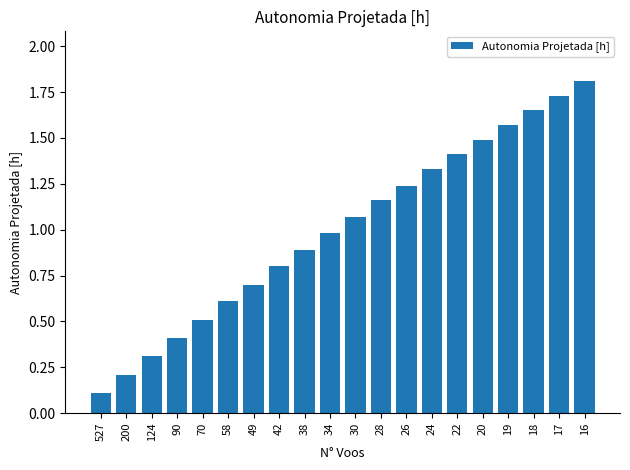

Rank the categories by value from highest to lowest.

16, 17, 18, 19, 20, 22, 24, 26, 28, 30, 34, 38, 42, 49, 58, 70, 90, 124, 200, 527